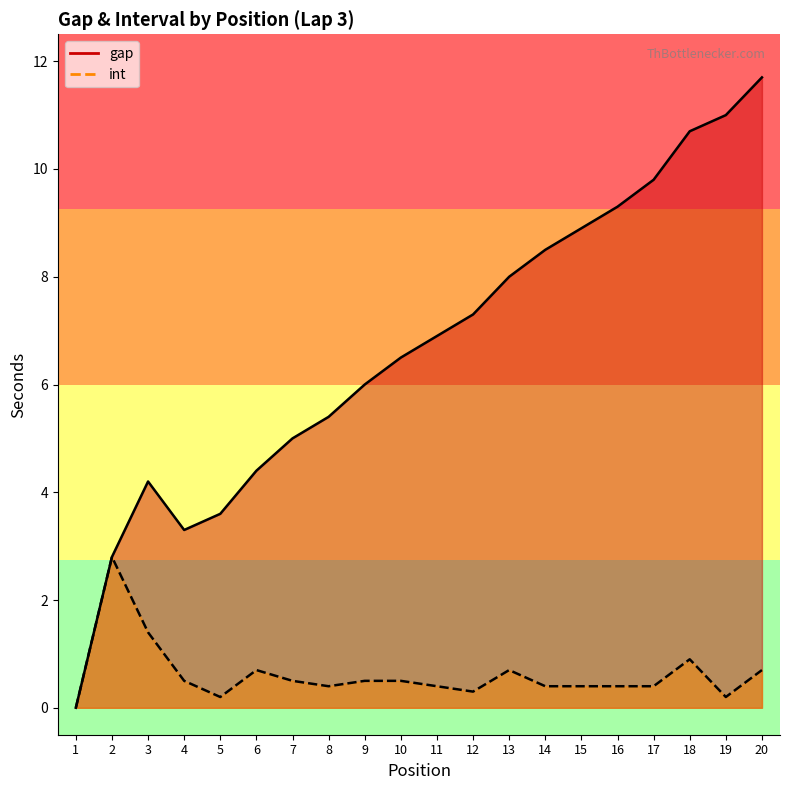

At how many categories does at least one series exceed 5?

13